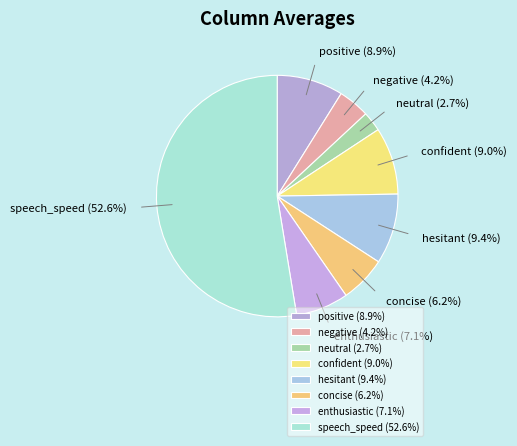

What is the smallest slice in the pie chart?

neutral